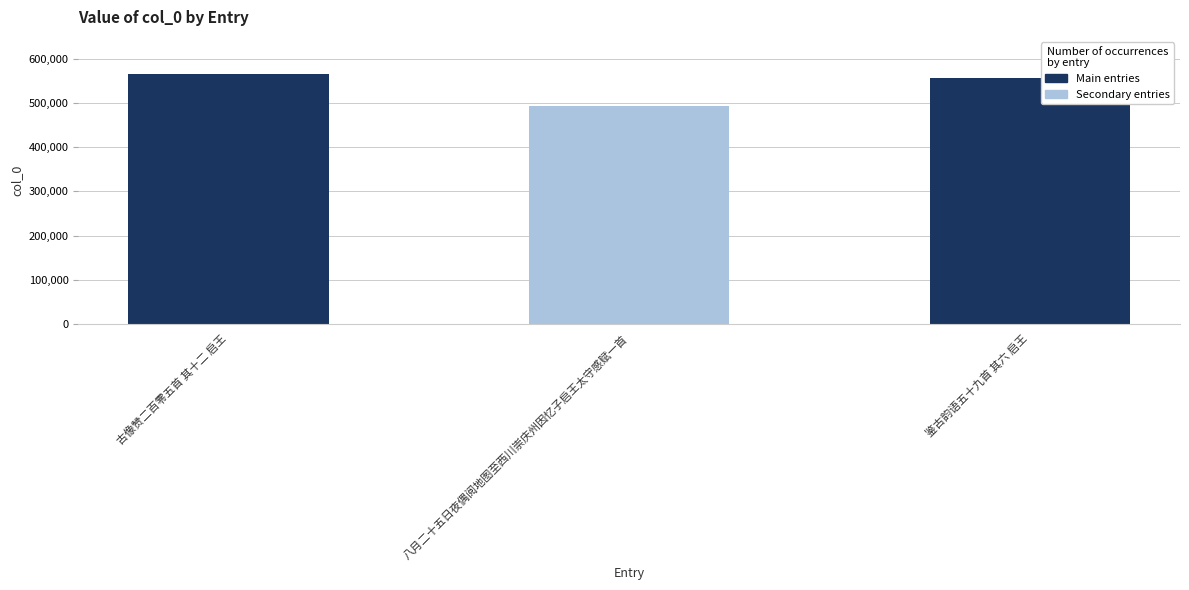

At which label does the data first exceed 557778?

古像赞二百零五首 其十二 启王